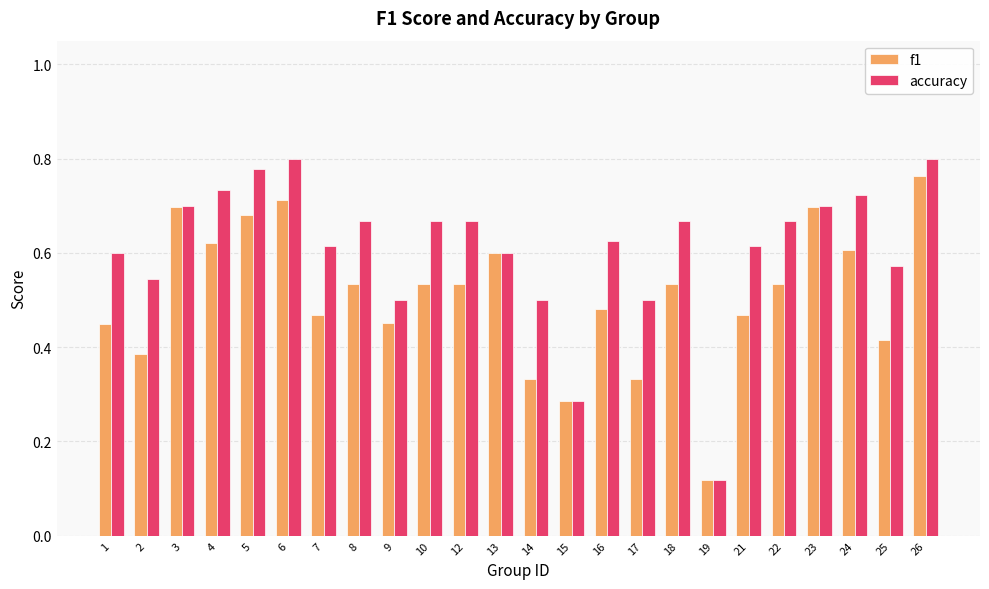

Which series changed the most between 8 and 19?

accuracy